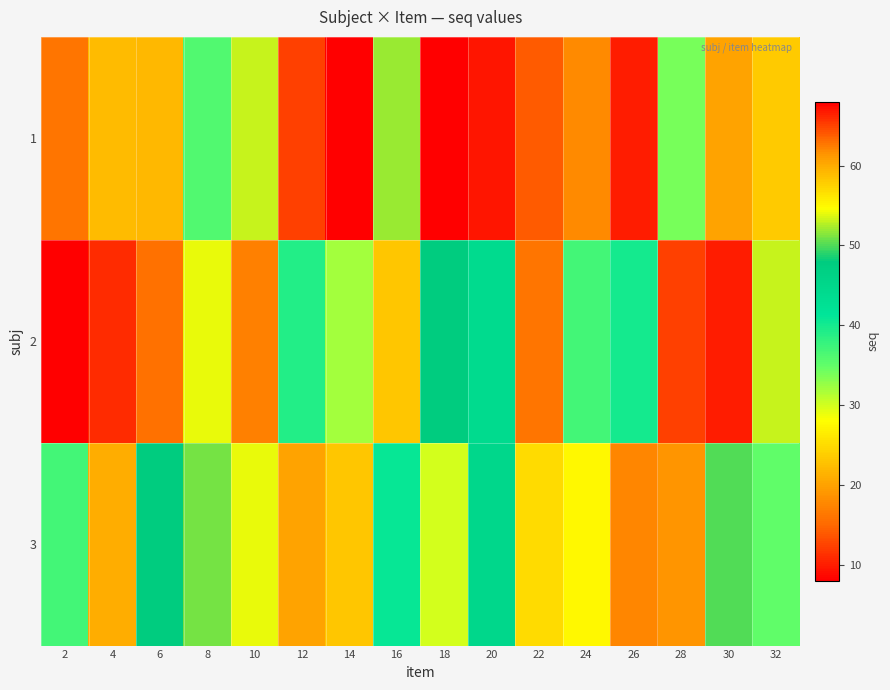

Which series has the largest total across all categories?

3